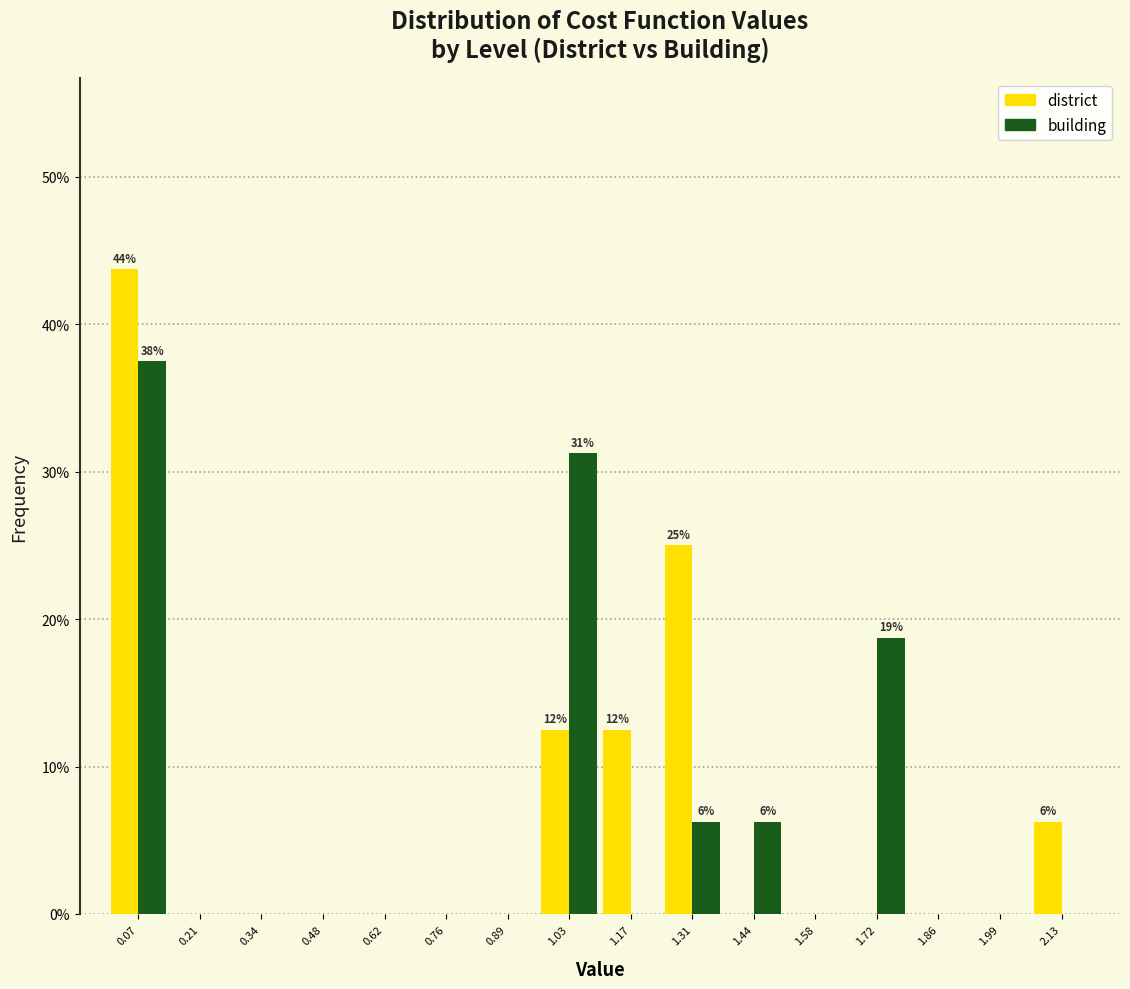

In the building series, which range on the x-axis has the tallest bar?

0.00 to 0.14